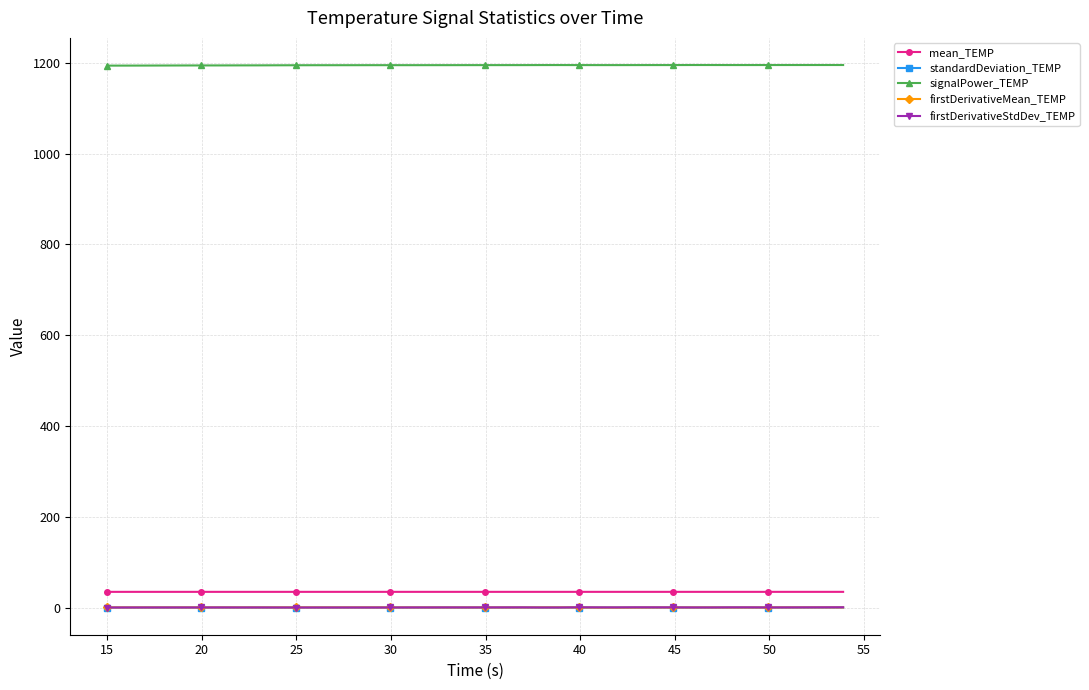

What is the value of the signalPower_TEMP point at the 39th from the left?

1195.3